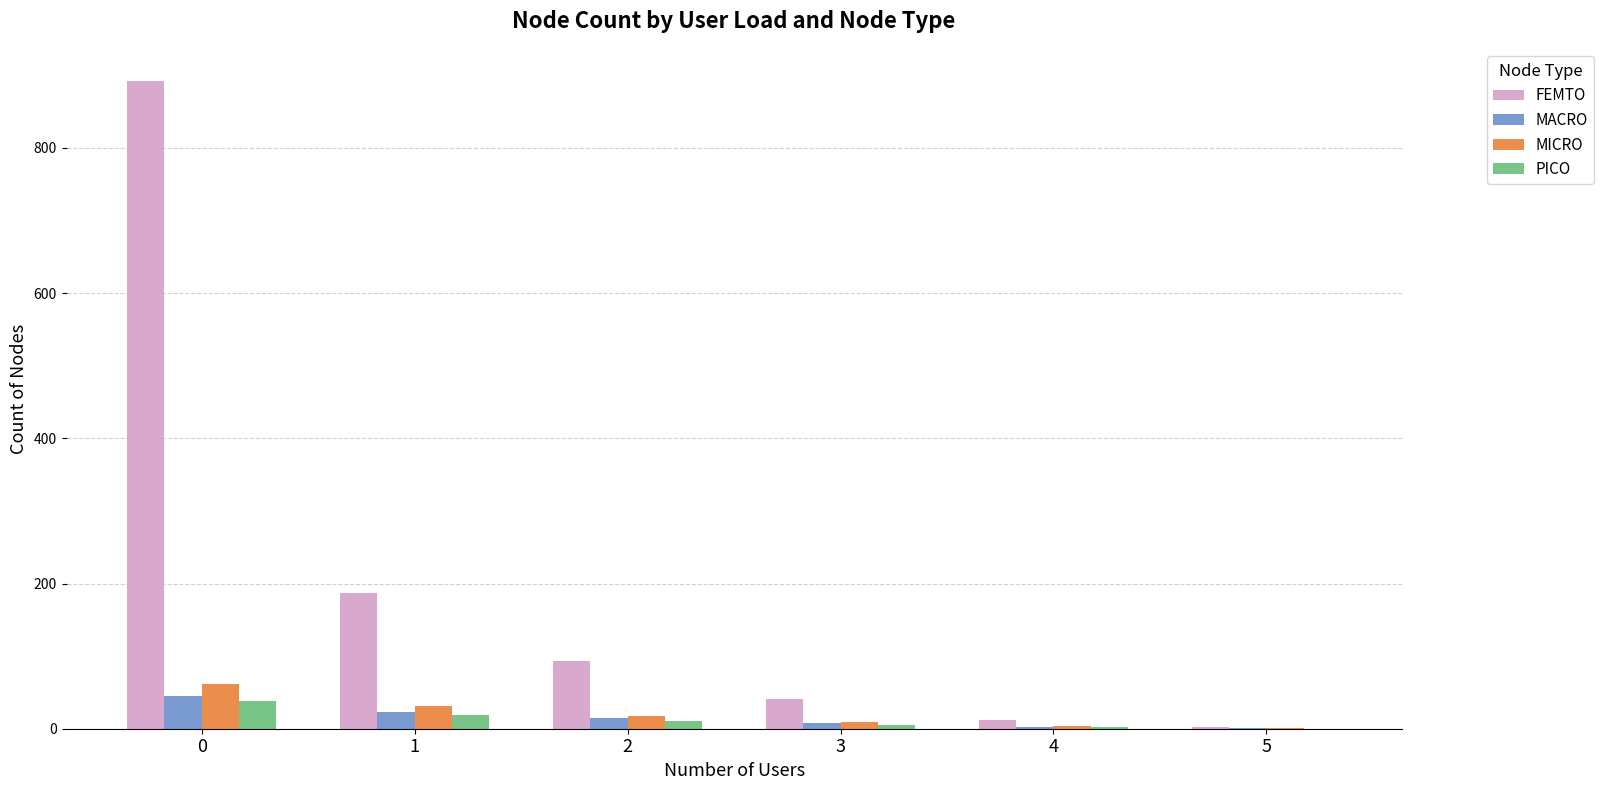

Which series has the largest total across all categories?

FEMTO